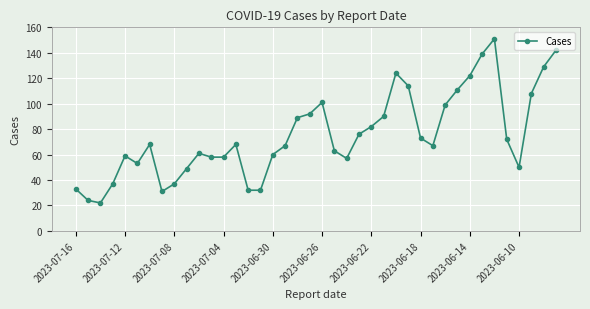

True or false: the data has more than 1 interior local peaks.

True